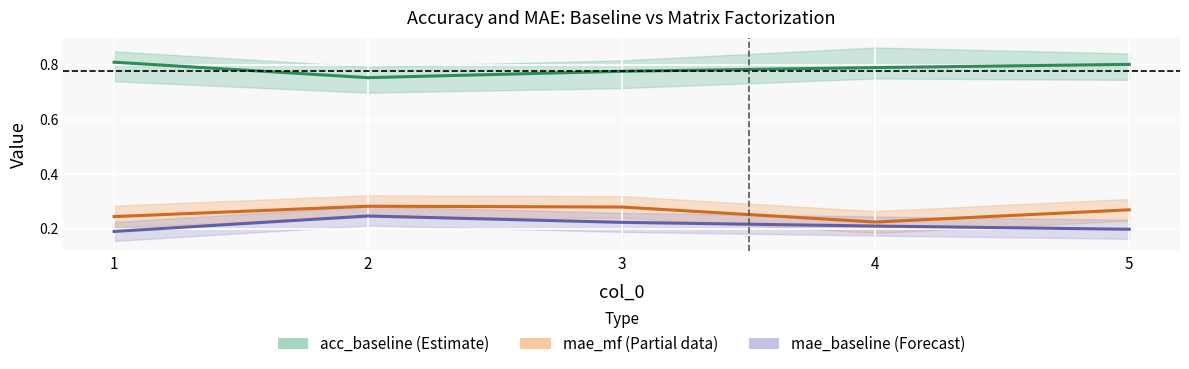

True or false: mae_mf and mae_baseline intersect in this chart.

False